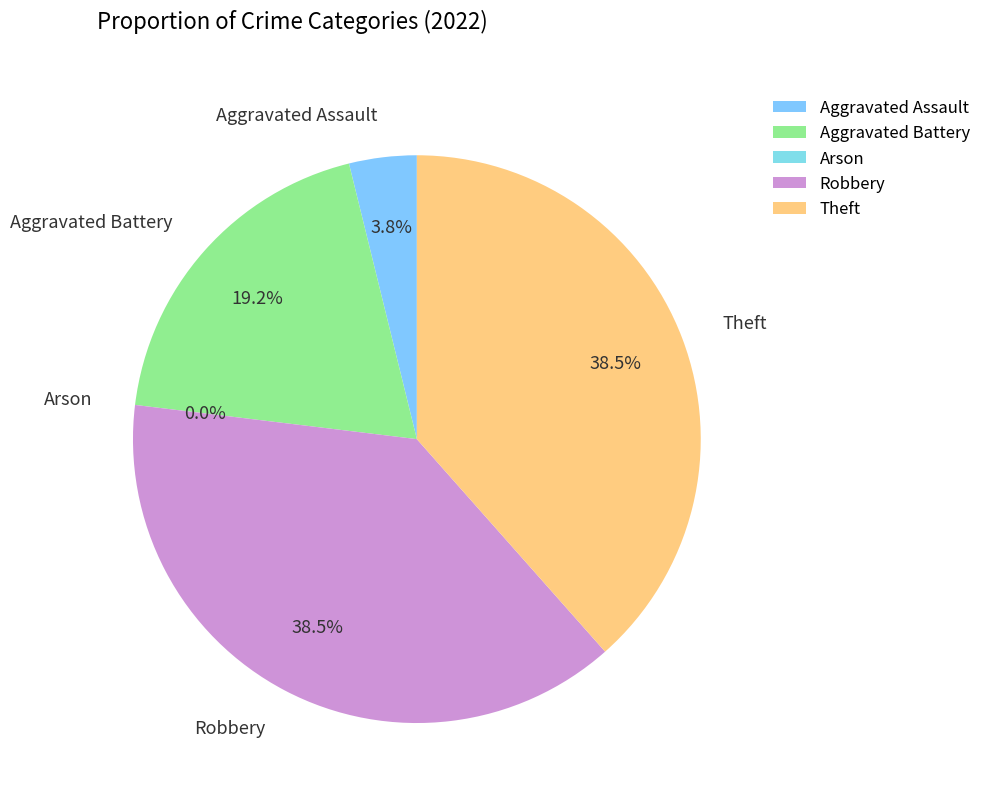

Between Aggravated Assault and Robbery, which is larger?

Robbery